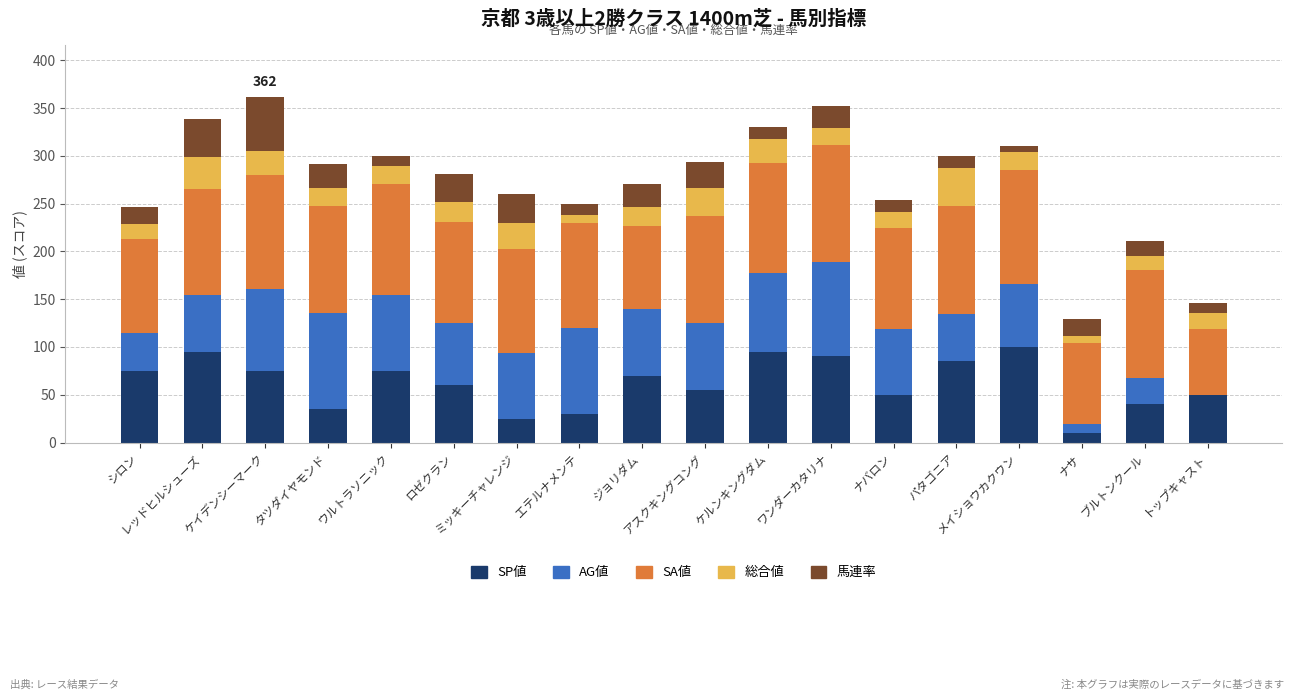

What are all the series names shown in the legend?

SP値, AG値, SA値, 総合値, 馬連率